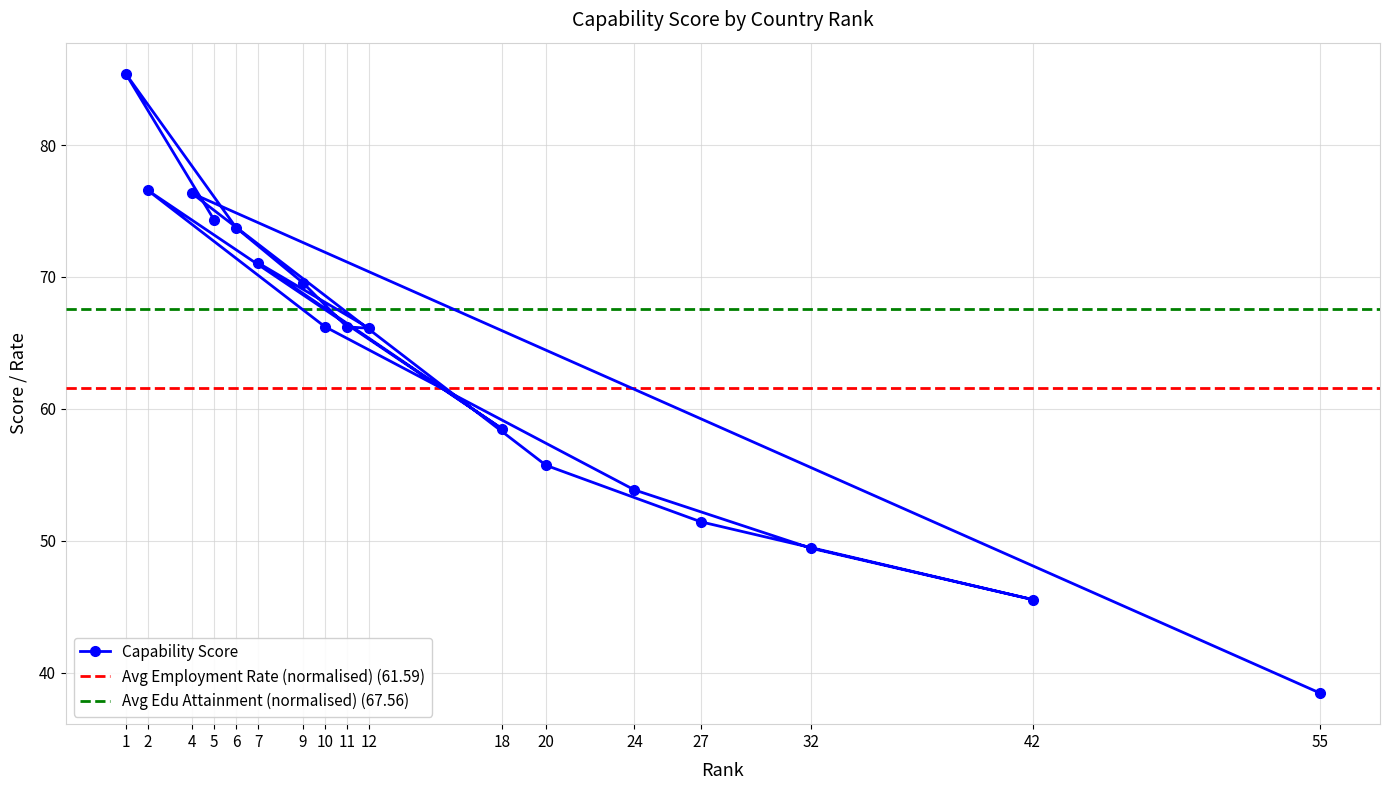

What is the value of the Capability Score point at the 10th from the left?

66.1